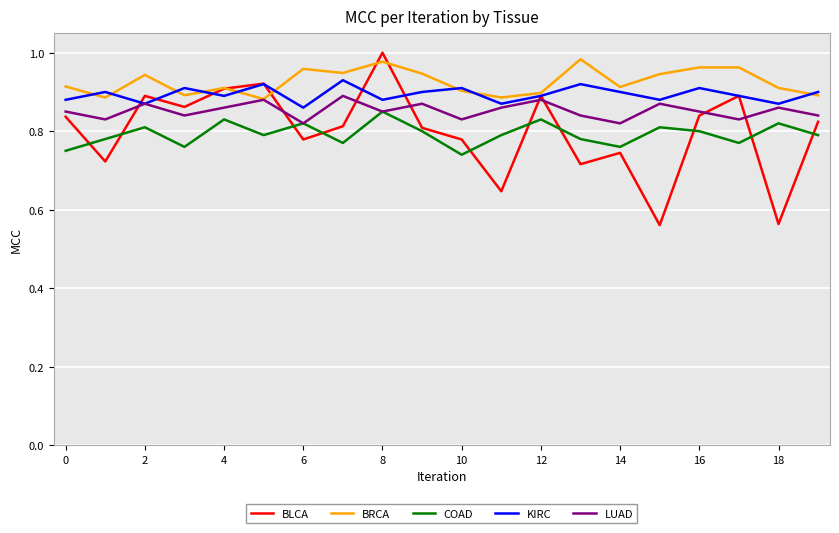

Does the chart have visible grid lines?

Yes